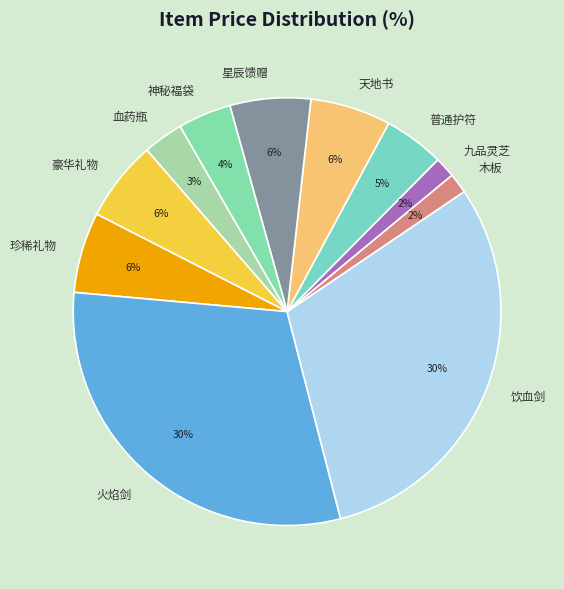

Approximately how many times larger is the value at 天地书 compared to 神秘福袋?

1.5